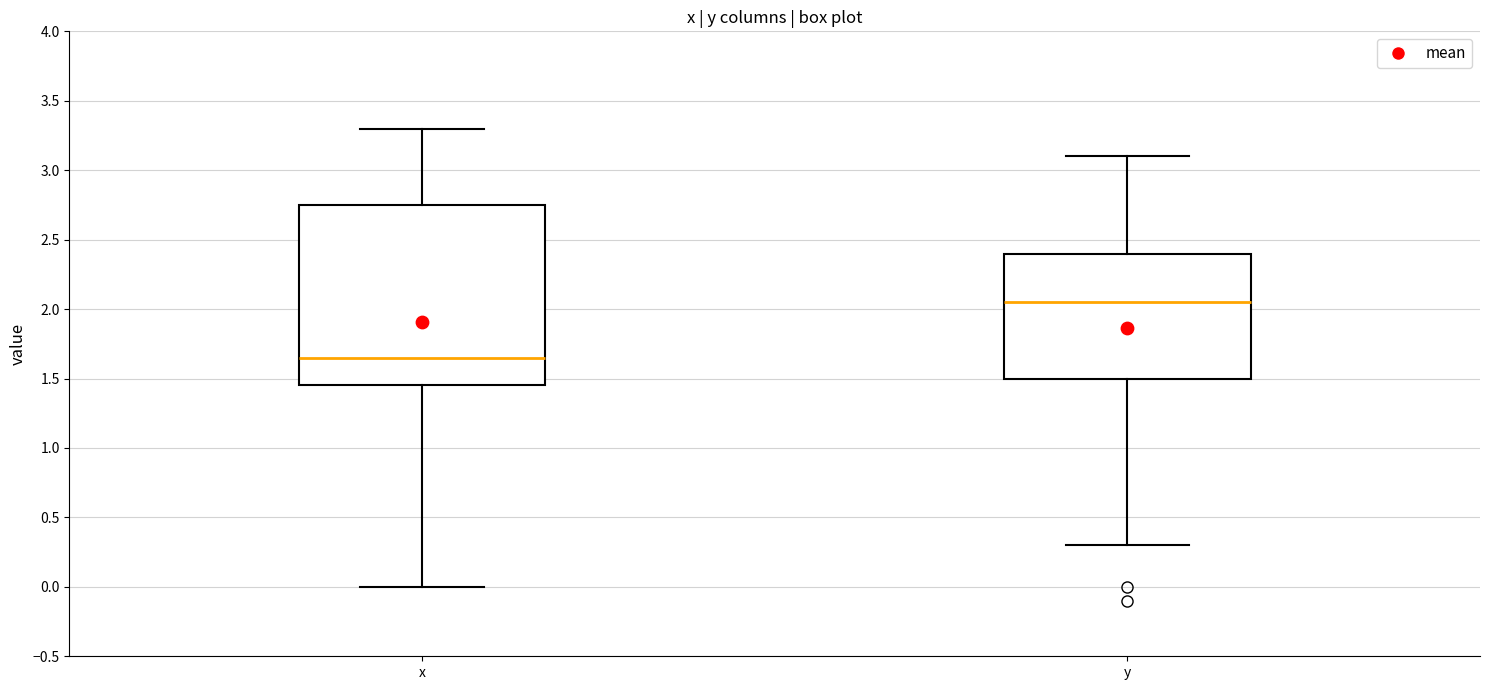

Which box has the highest median line?

y